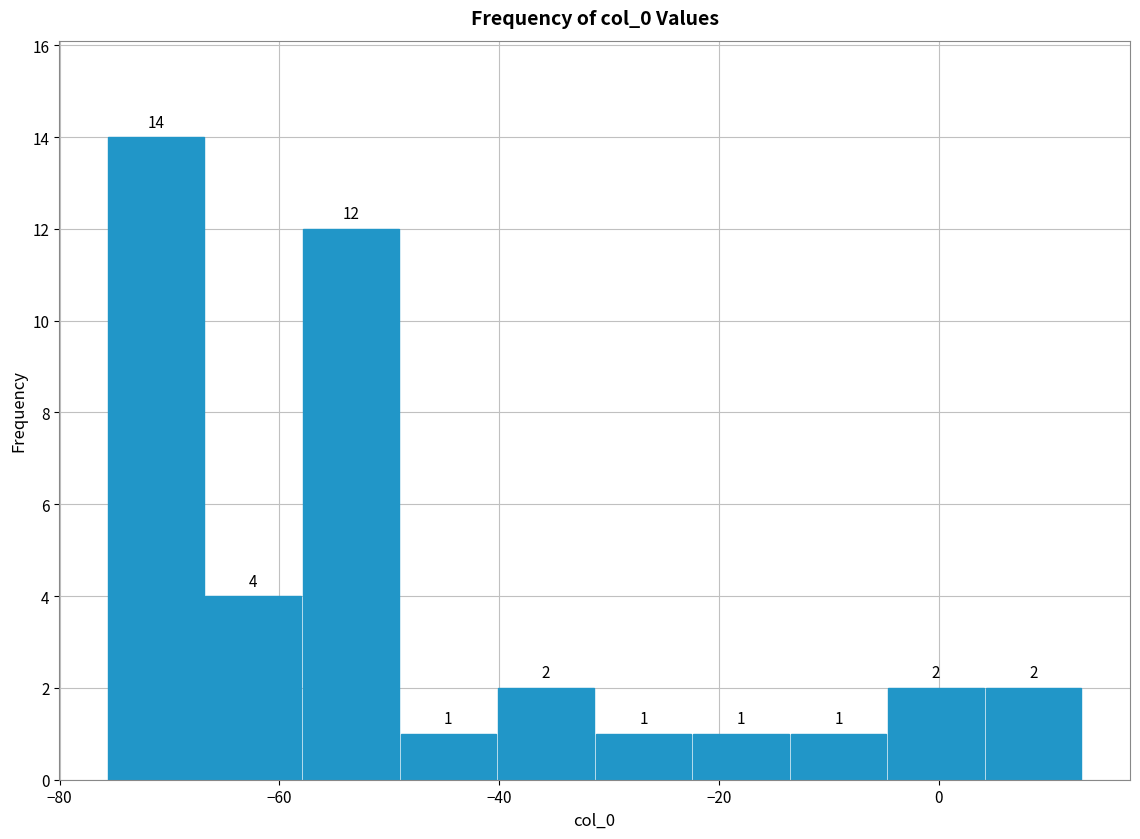

Reading left to right, list every bar in this chart as the range it spans on the x-axis followed by its height. The bar edges are not printed on the chart, so give them approximately, as read against the axis.

-76 to -66: 14
-66 to -58: 4
-58 to -50: 12
-50 to -40: 1
-40 to -32: 2
-32 to -22: 1
-22 to -14: 1
-14 to -4: 1
-4 to 4: 2
4 to 14: 2